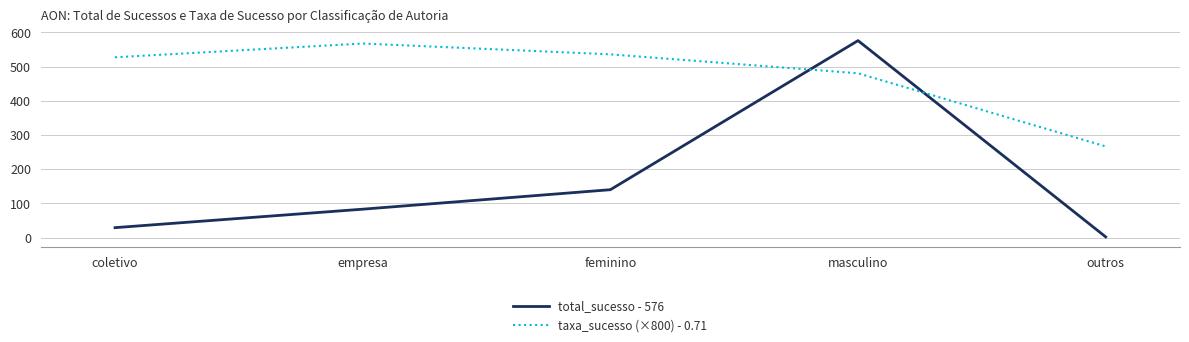

Which series has the largest total across all categories?

taxa_sucesso (×800) - 0.71